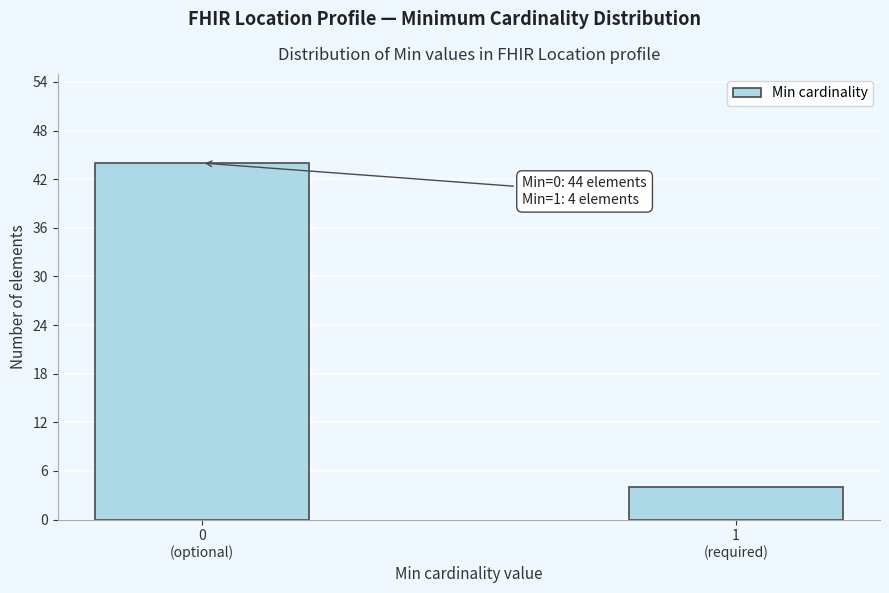

Reading left to right, what are all the values shown in this chart?

44	4